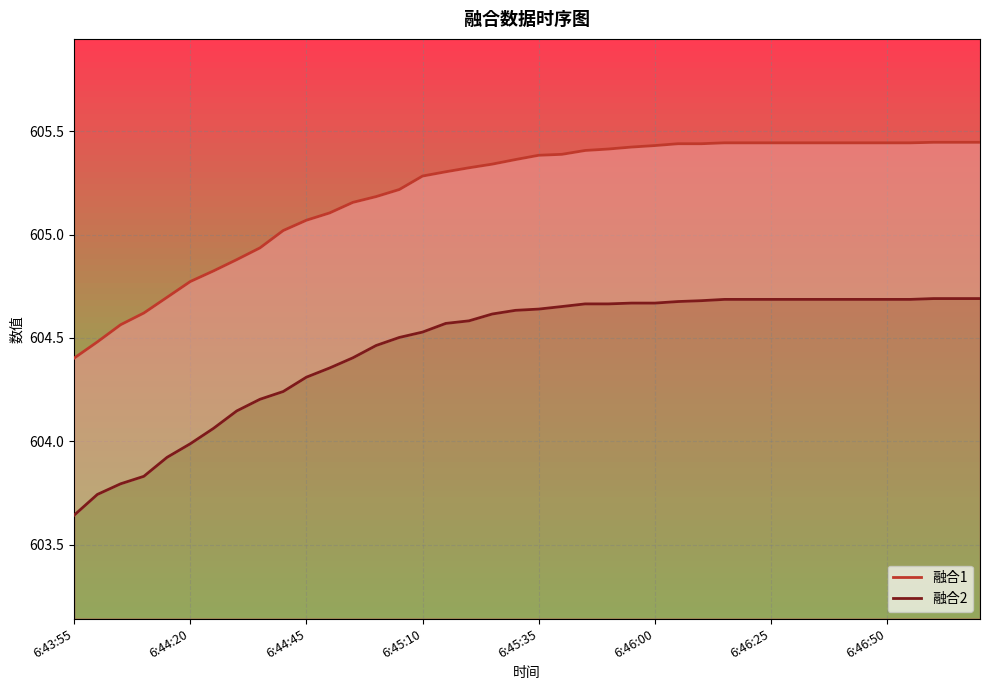

Where does the 融合1 series first go above 605?

9